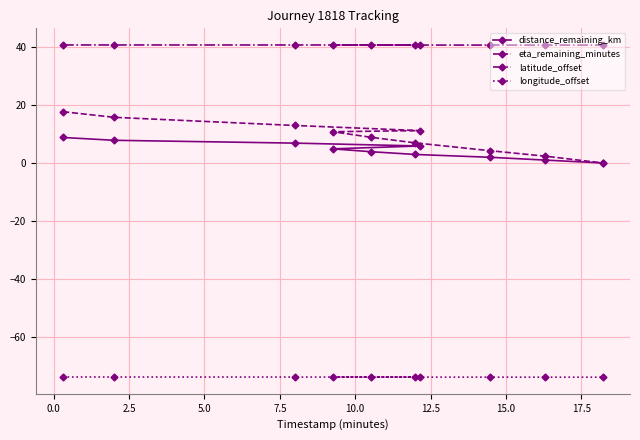

True or false: distance_remaining_km has more than 0 interior local peaks.

False